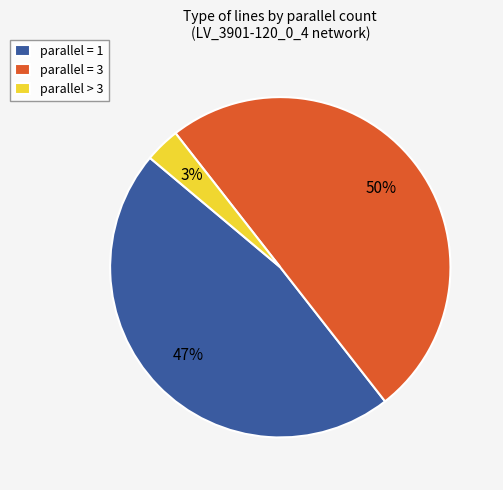

Rank the categories by value from lowest to highest.

parallel > 3, parallel = 1, parallel = 3